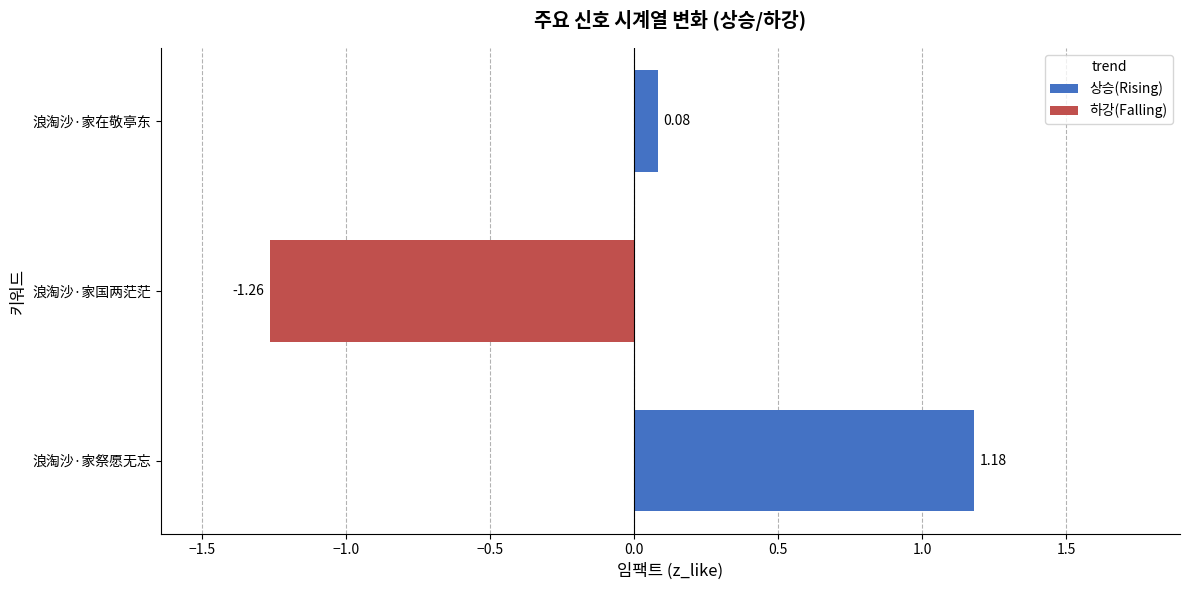

Does the chart contain any negative values?

Yes